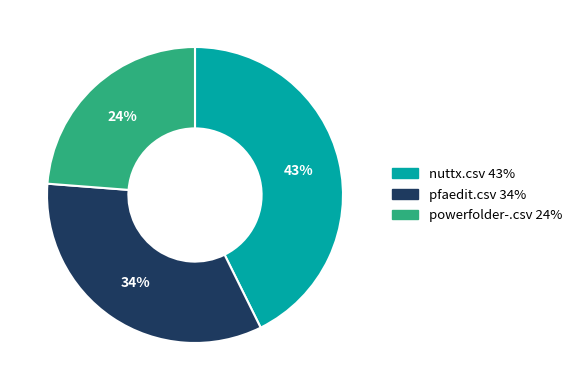

Combined, do powerfolder-.csv and pfaedit.csv account for over 50%?

Yes